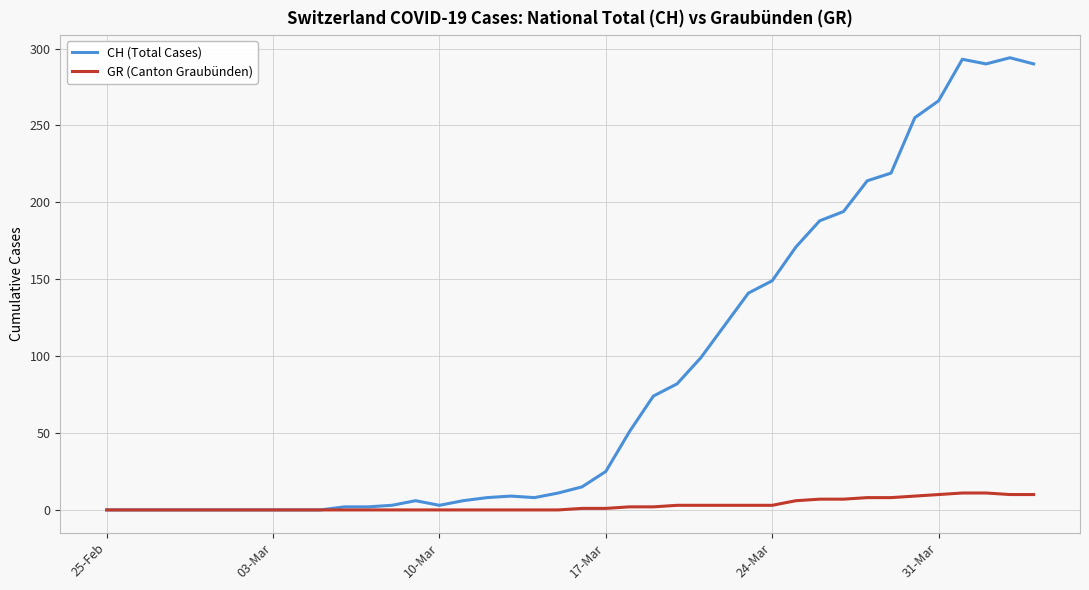

Which series has the largest total across all categories?

CH (Total Cases)